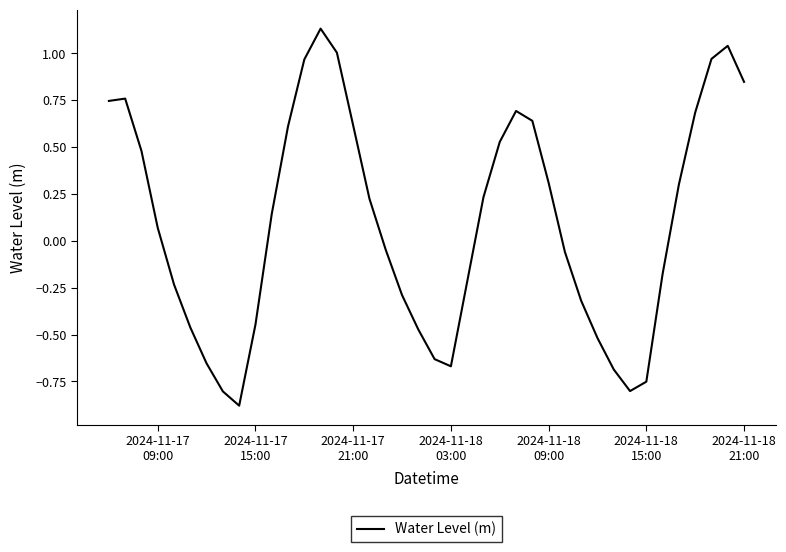

What is the difference between the maximum and minimum values?

2.0